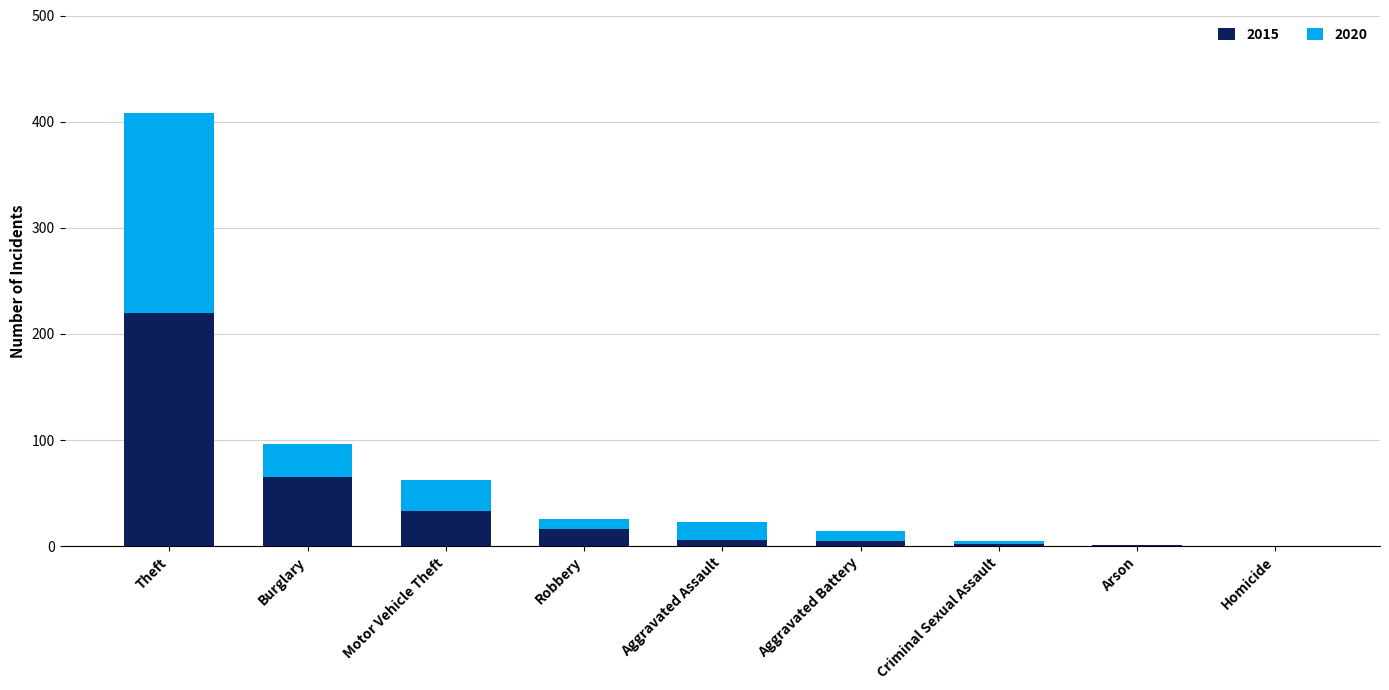

What is the maximum value for 2015?

220